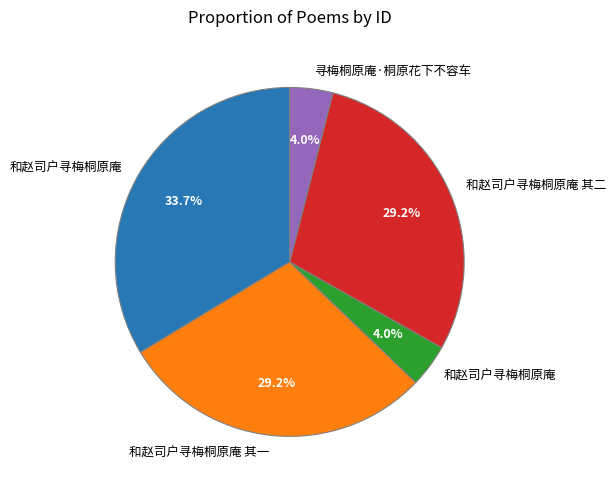

Is there any slice that represents more than half of the pie?

No